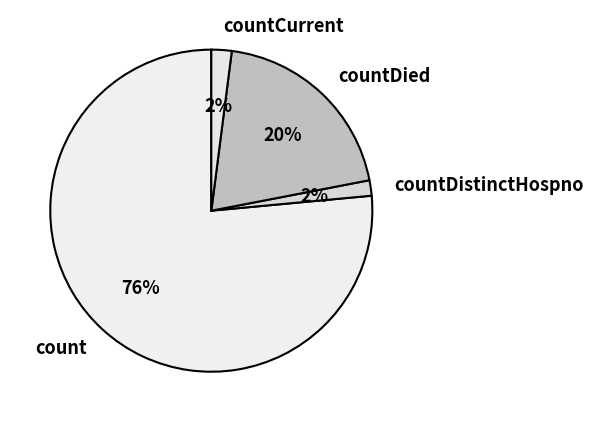

Which category has the biggest portion of the pie?

count